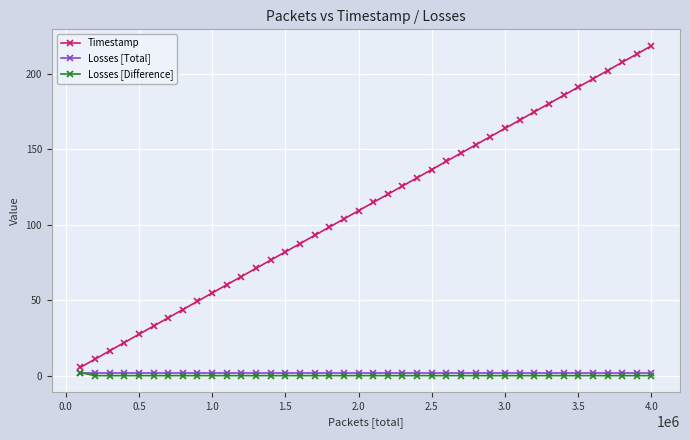

What is the value of the Timestamp point at the 7th from the left?

38.3